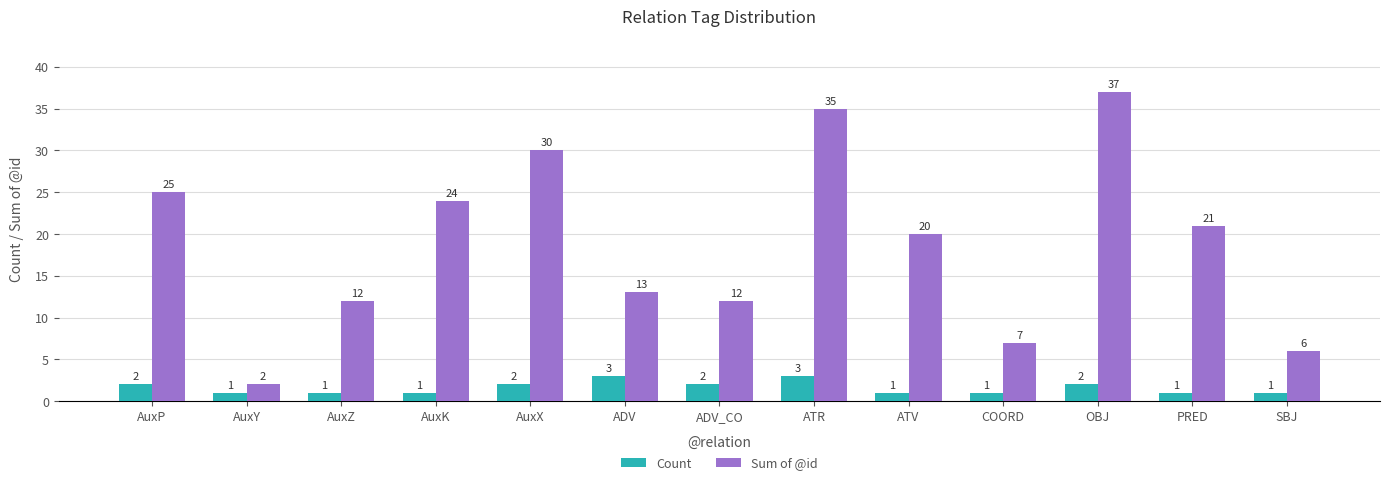

At which label is Sum of @id closest to 19?

ATV